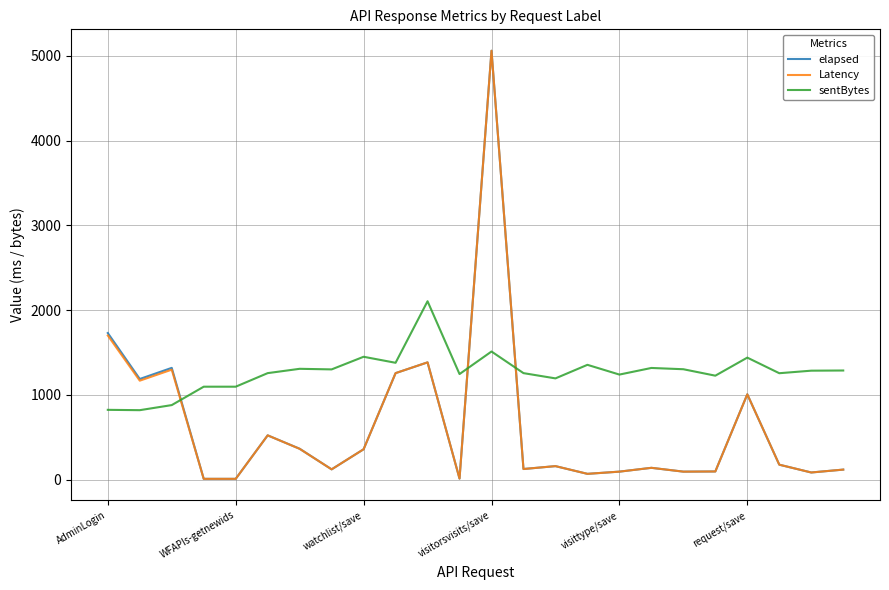

Is this an area chart (filled region under the line)?

No